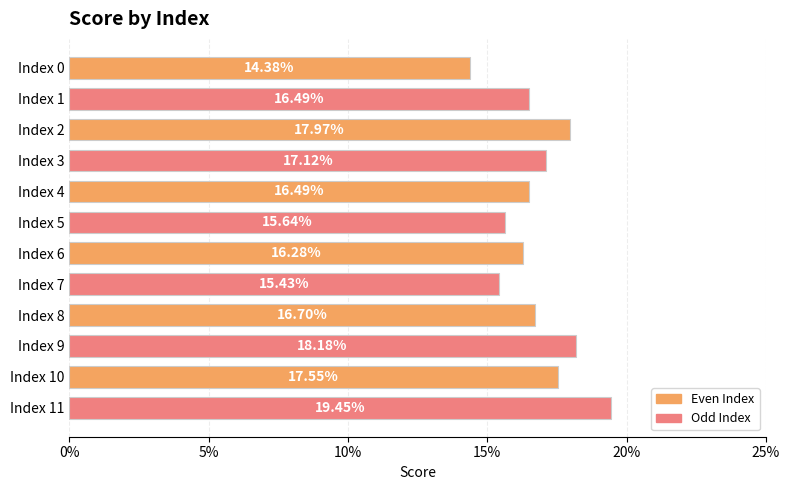

What is the difference between the maximum and minimum values?

0.1